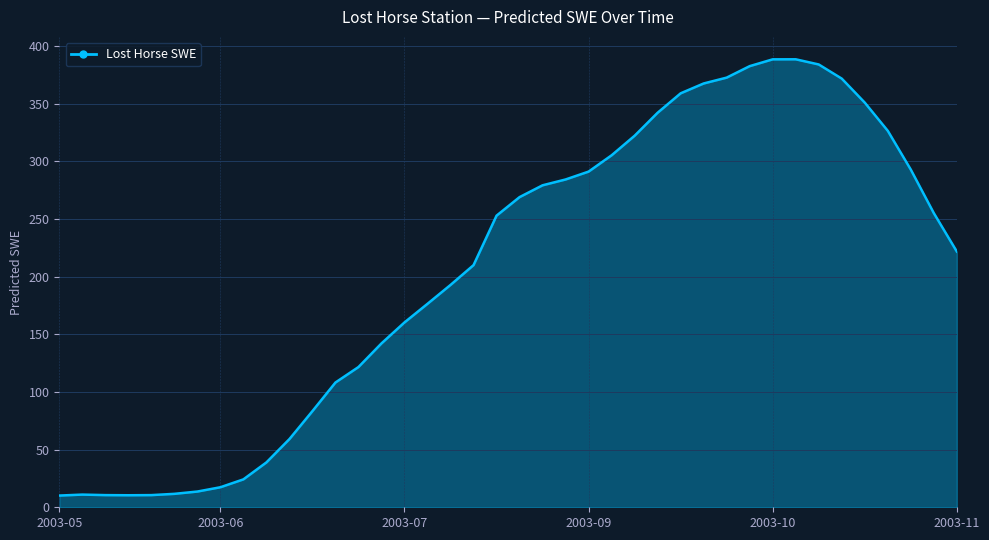

Does the chart have visible grid lines?

Yes